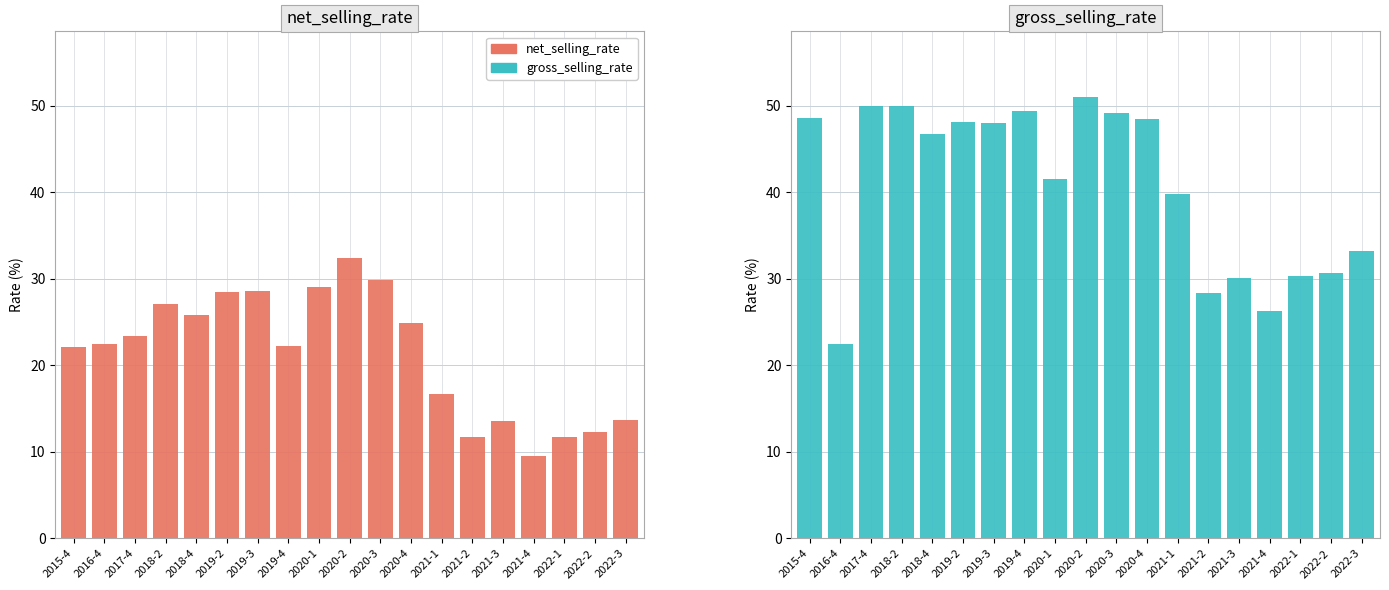

The gross_selling_rate series shows 20.9 at 2022-2. True or false?

False